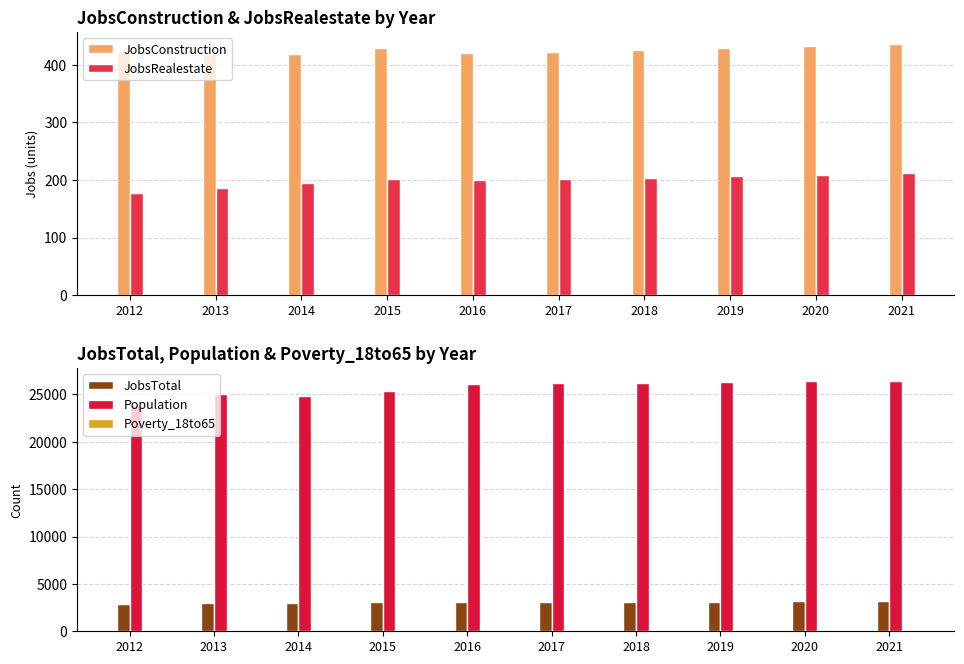

What is the difference between the JobsTotal values at 2013 and 2017?

144